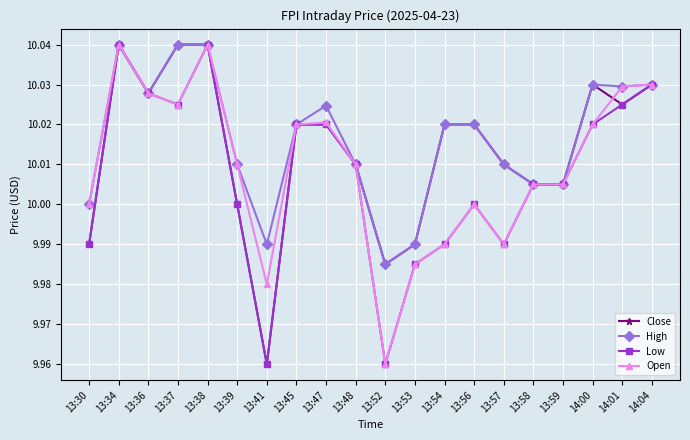

What position from the left is 13:34?

2